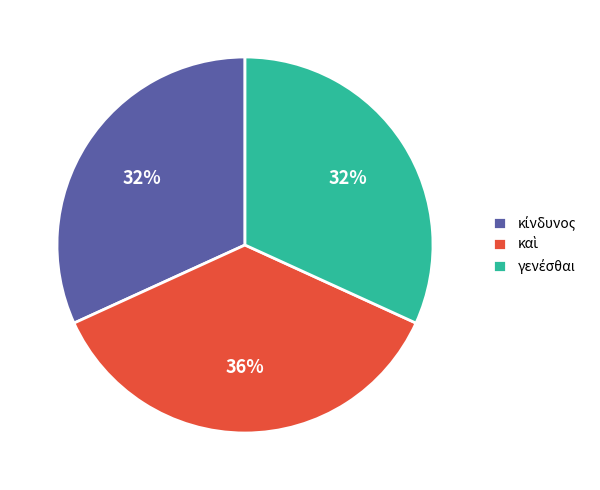

To the nearest percent, what is the average slice percentage?

33%